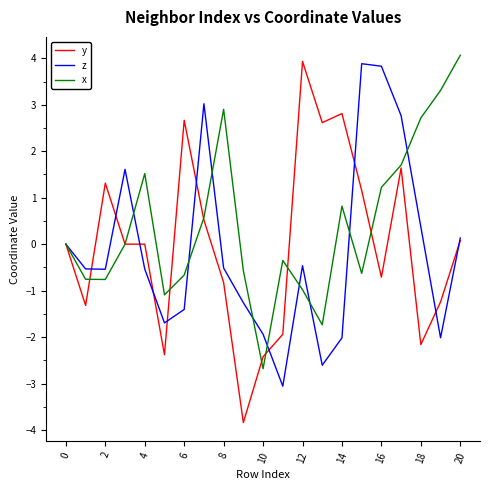

How many lines are shown in the chart?

3